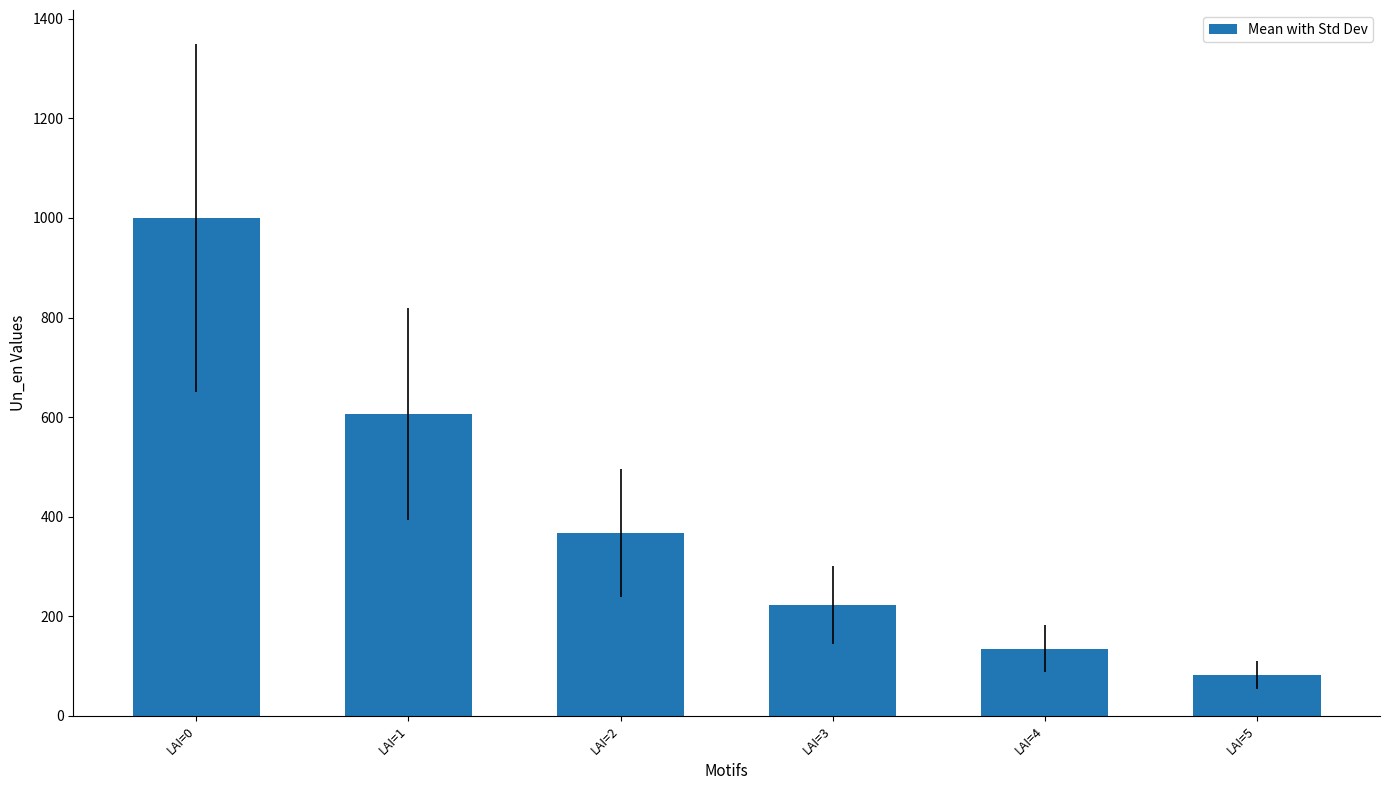

What is the value of the 6th bar from the left?

82.1